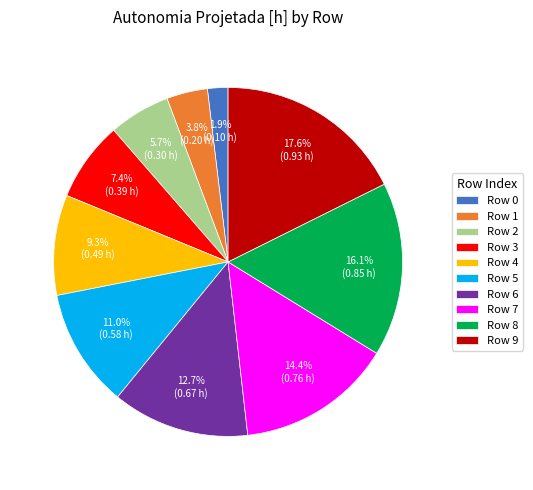

Does Row 4 account for over 50% of the chart?

No